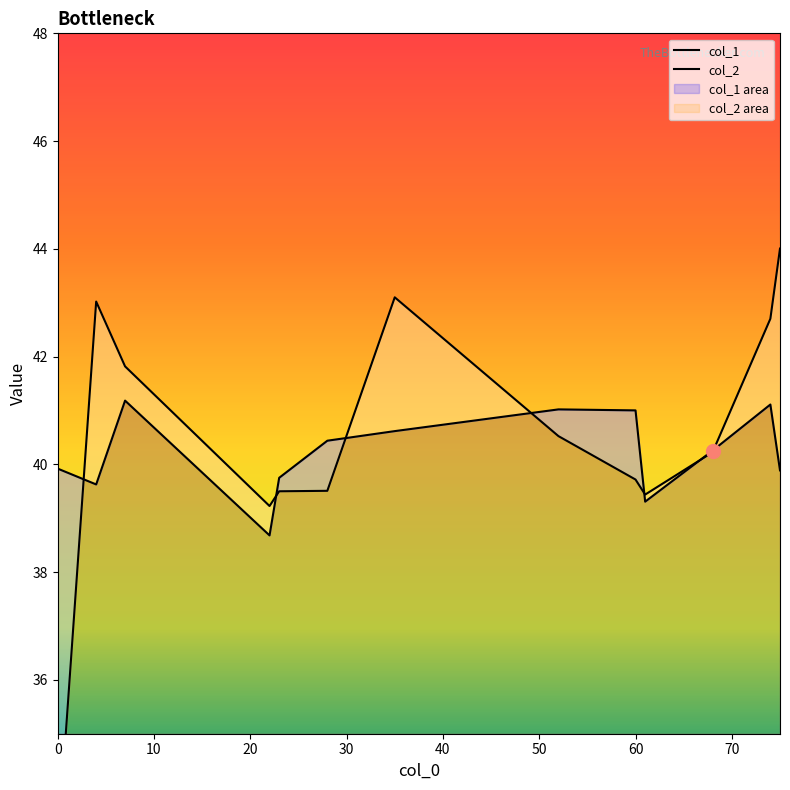

What is the total value across all series at 10?

82.6